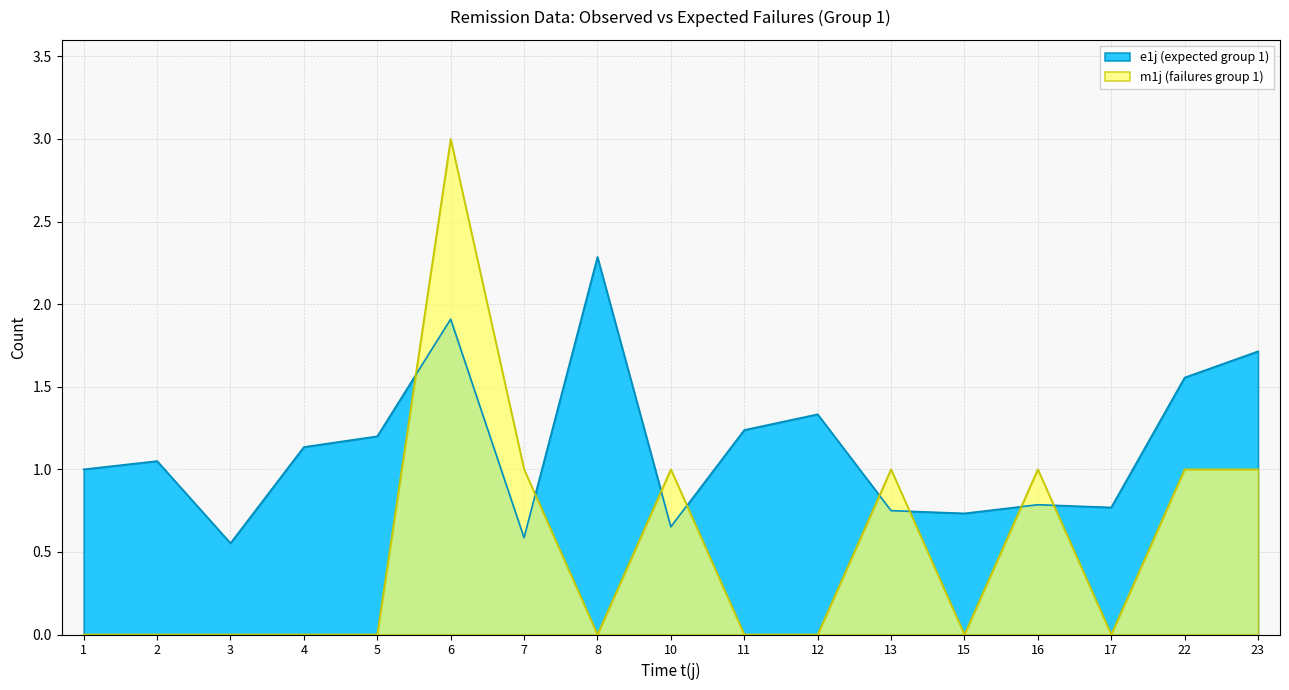

Rank the categories by m1j (failures group 1) value from lowest to highest.

1, 2, 3, 4, 5, 8, 11, 12, 15, 17, 7, 10, 13, 16, 22, 23, 6